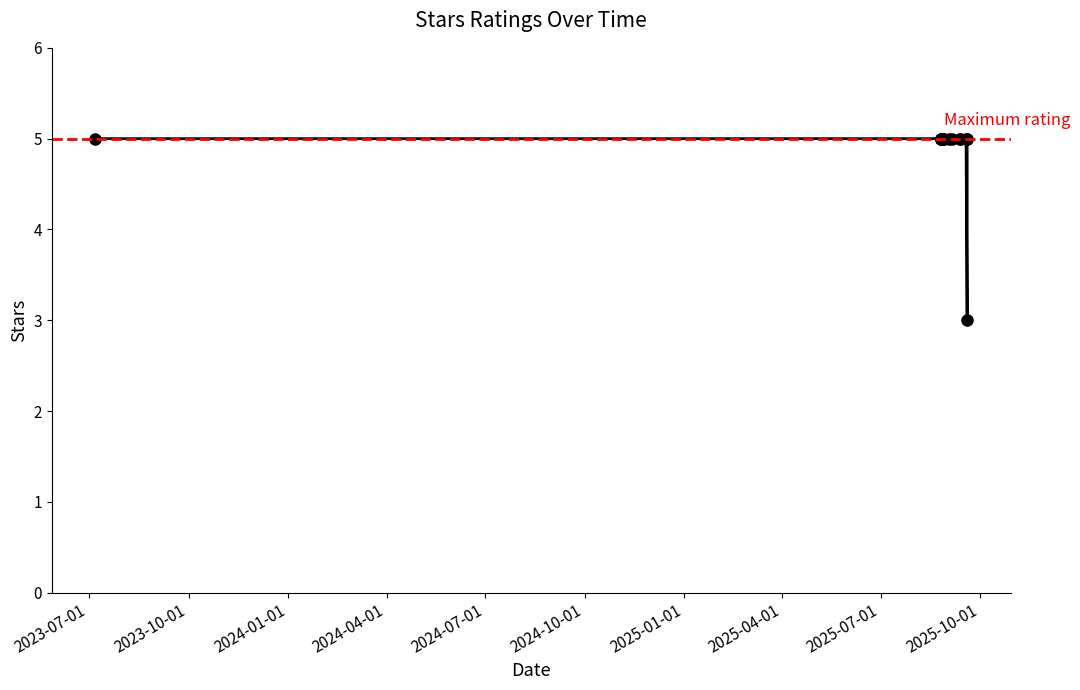

What is the minimum value shown in the chart?

3